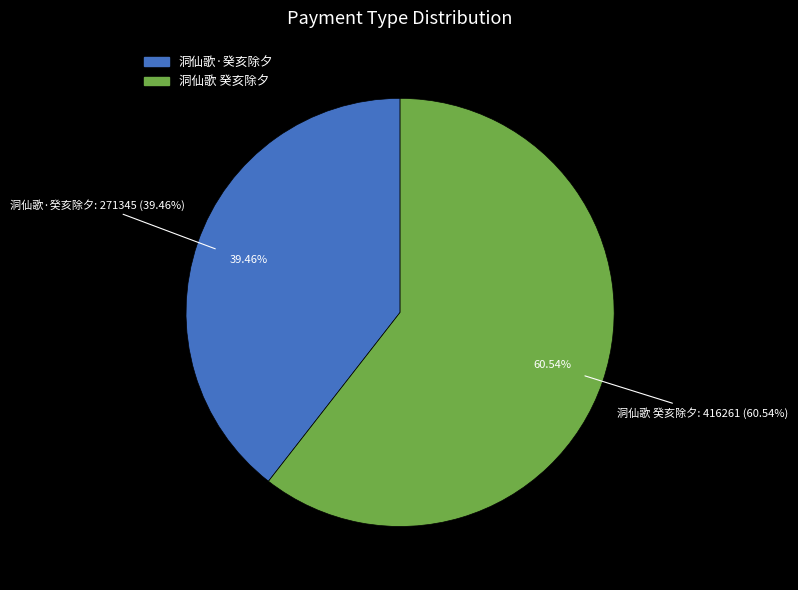

Rank the categories by value from lowest to highest.

洞仙歌·癸亥除夕, 洞仙歌 癸亥除夕